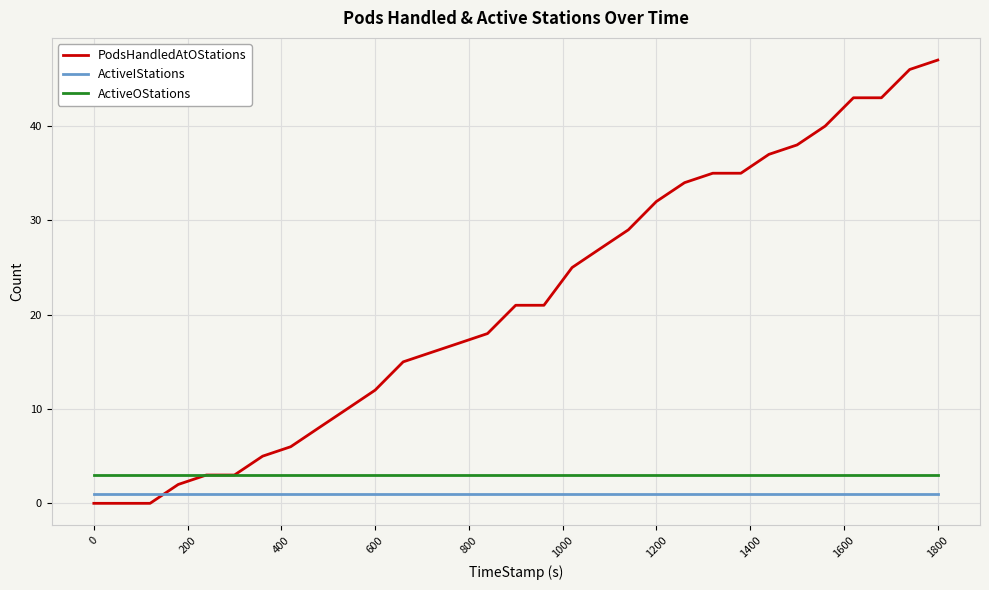

True or false: ActiveIStations and ActiveOStations intersect in this chart.

False